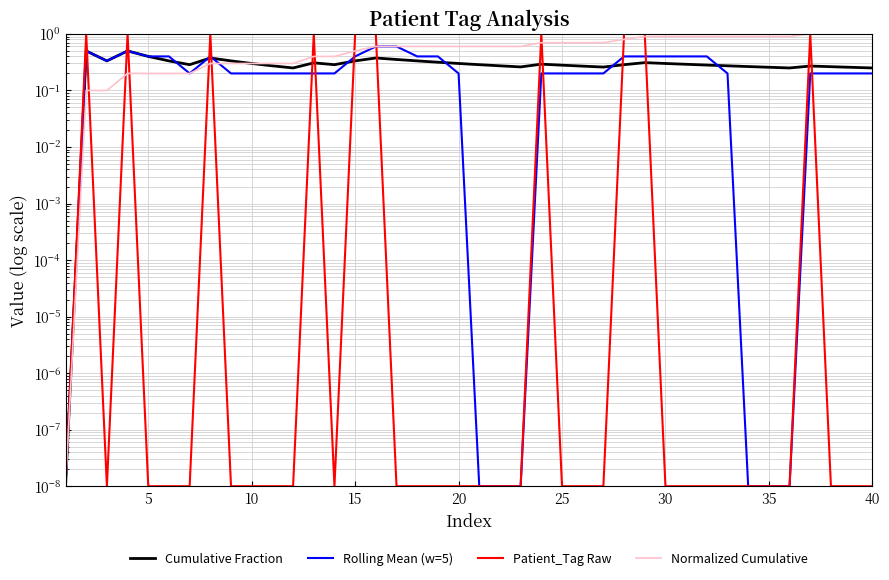

Does the chart display data point markers on the line(s)?

No